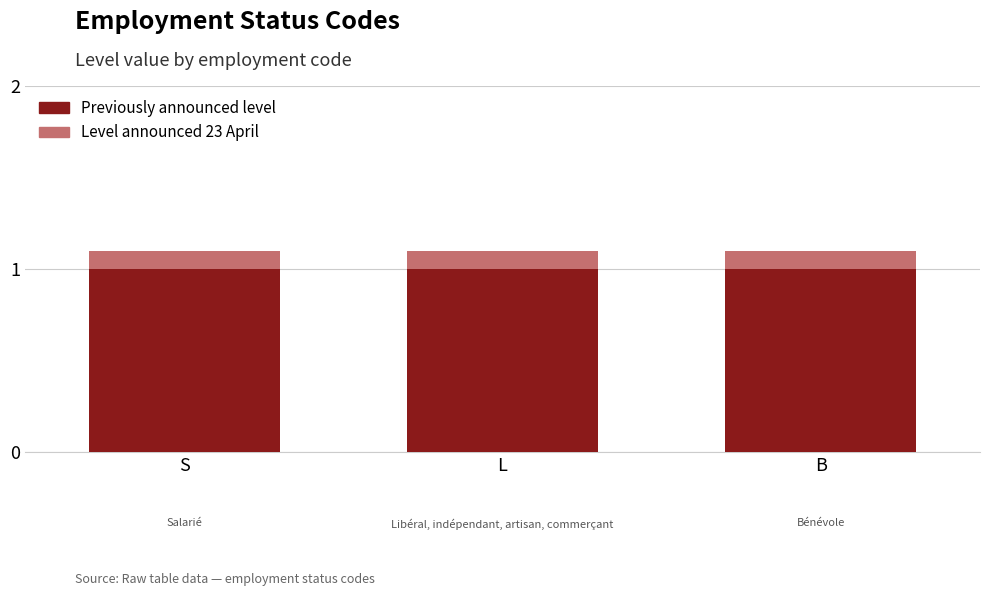

What is the total value across all series at L?

1.1